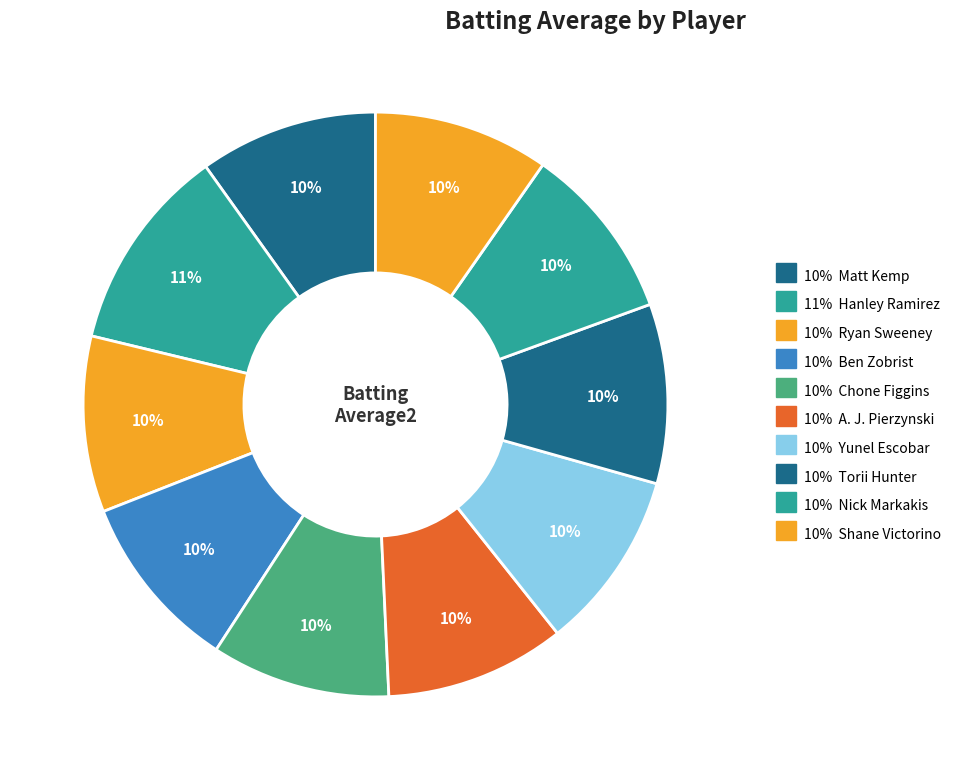

Is there any slice that represents more than half of the pie?

No